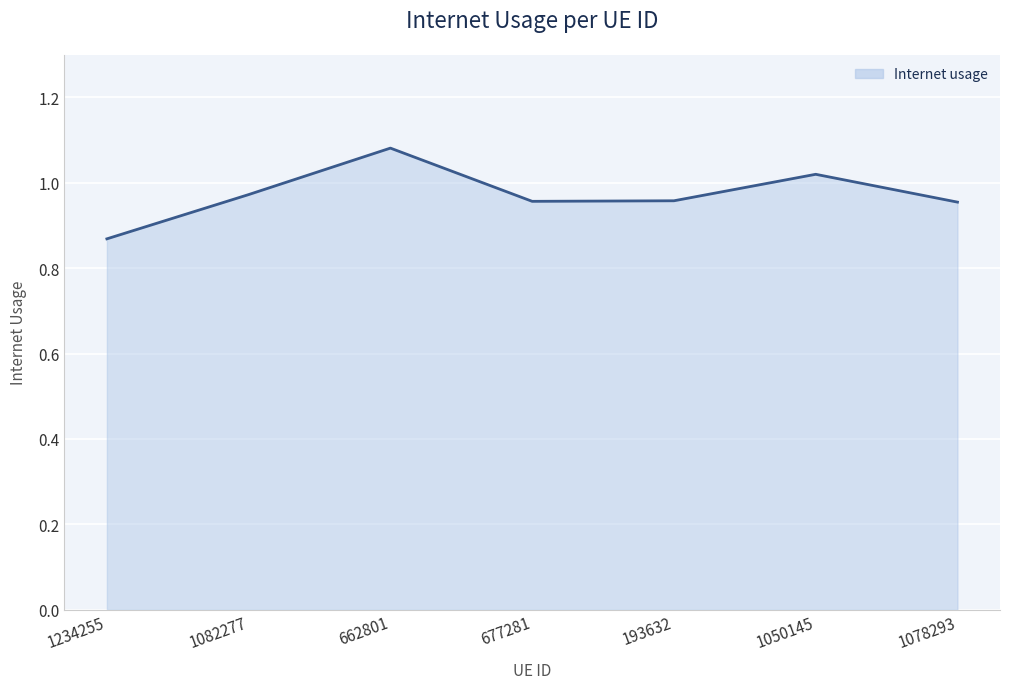

What position from the right is 677281?

4